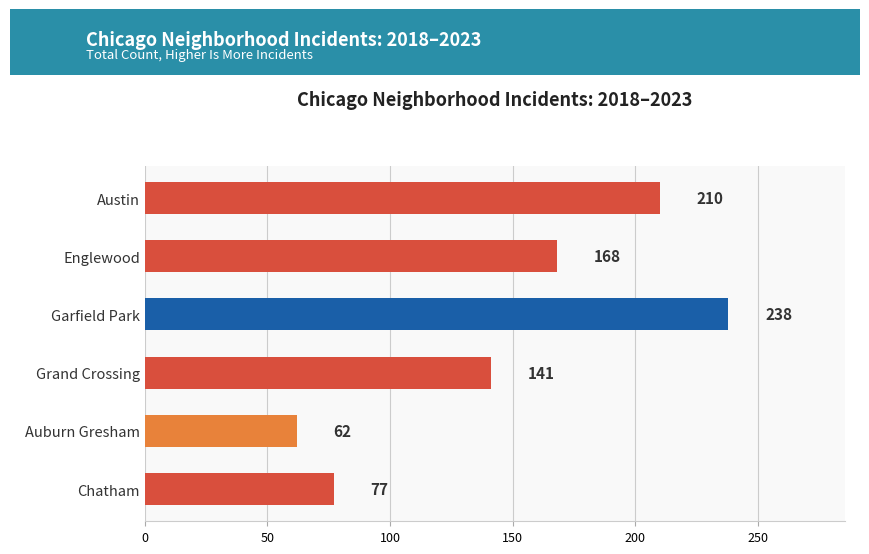

List the labels in order of value, largest first.

Garfield Park, Austin, Englewood, Grand Crossing, Chatham, Auburn Gresham